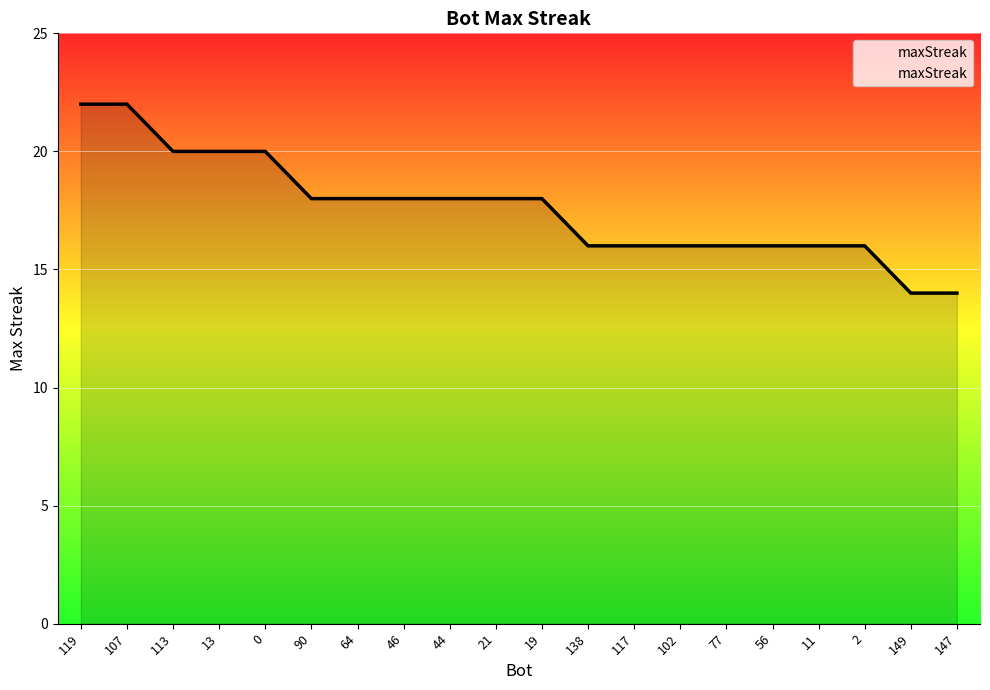

What is the approximate value at 117?

16